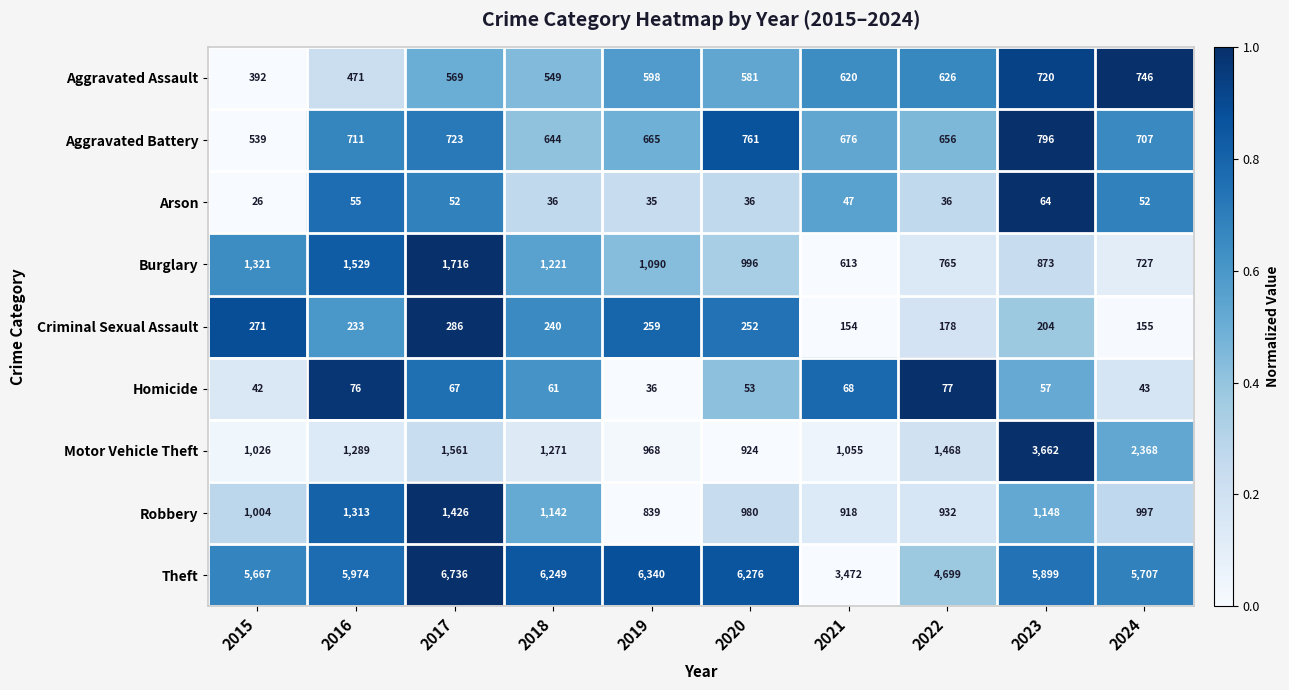

The Theft series shows 2320 at 2016. True or false?

False